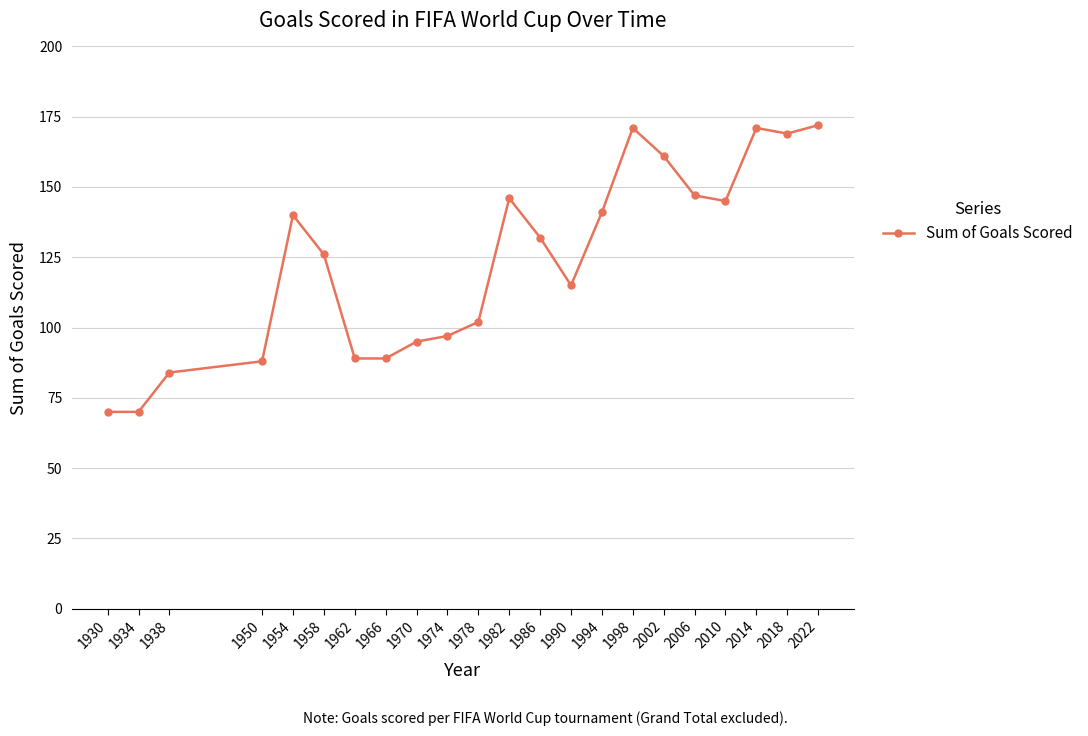

True or false: the data shows 95 at 1970.

True